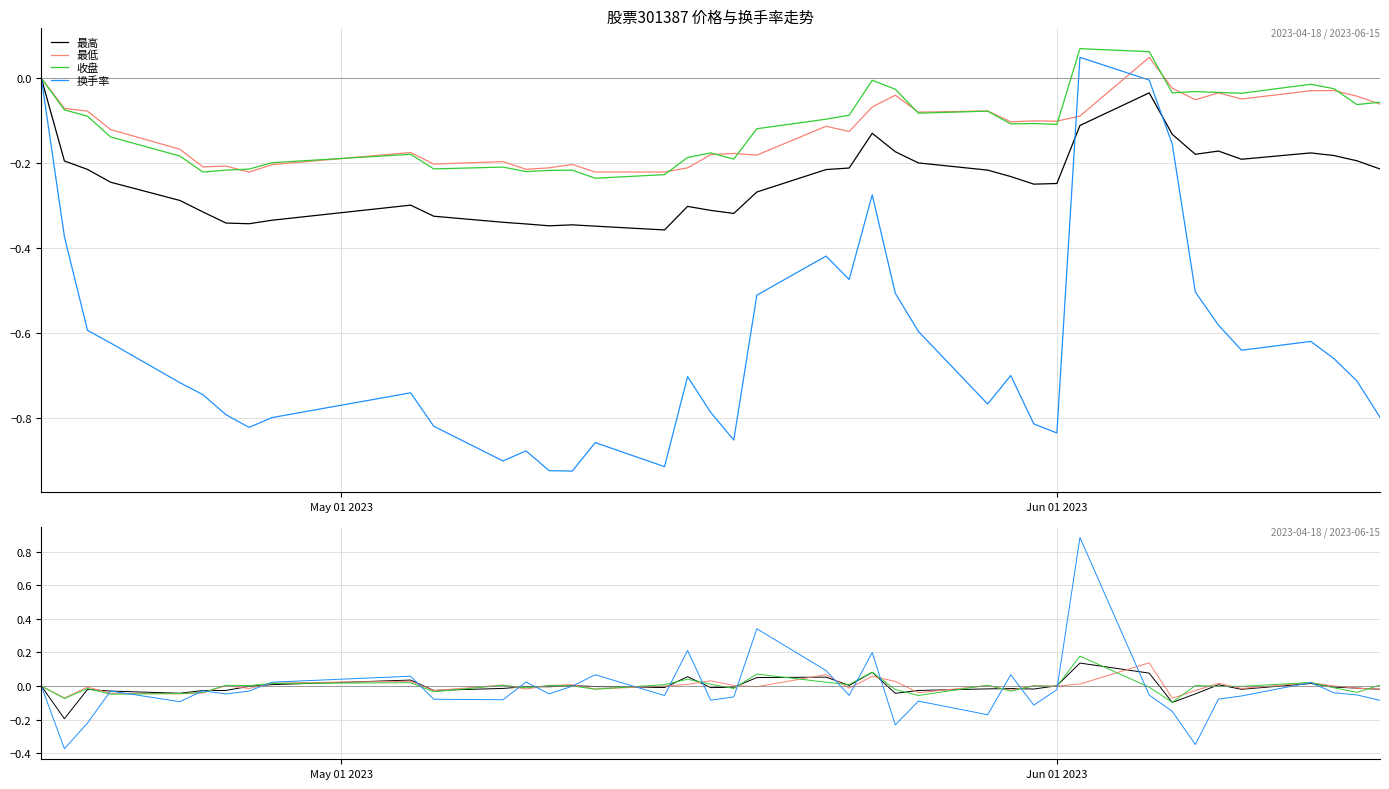

How many lines are shown in the chart?

4